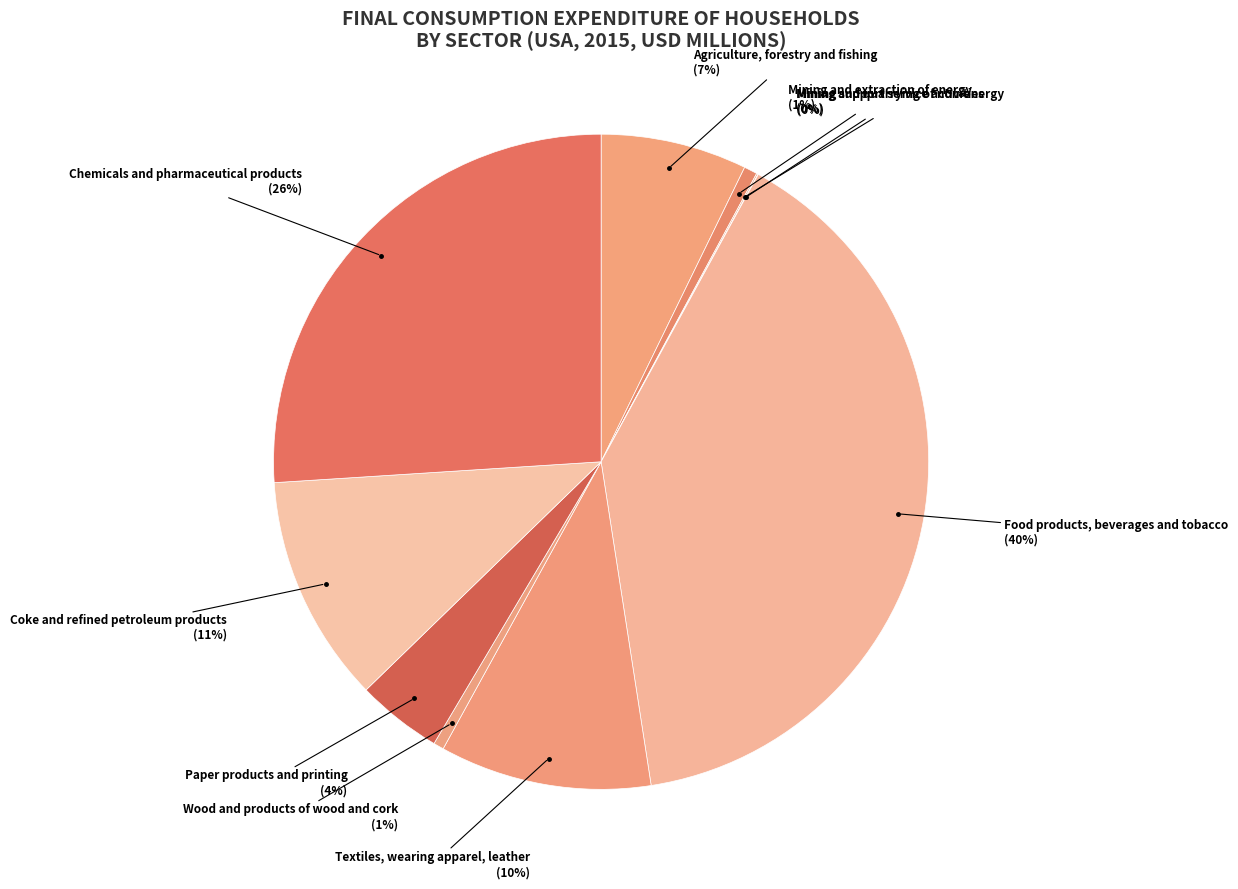

To the nearest percent, what portion does Textiles, wearing apparel, leather represent?

10%